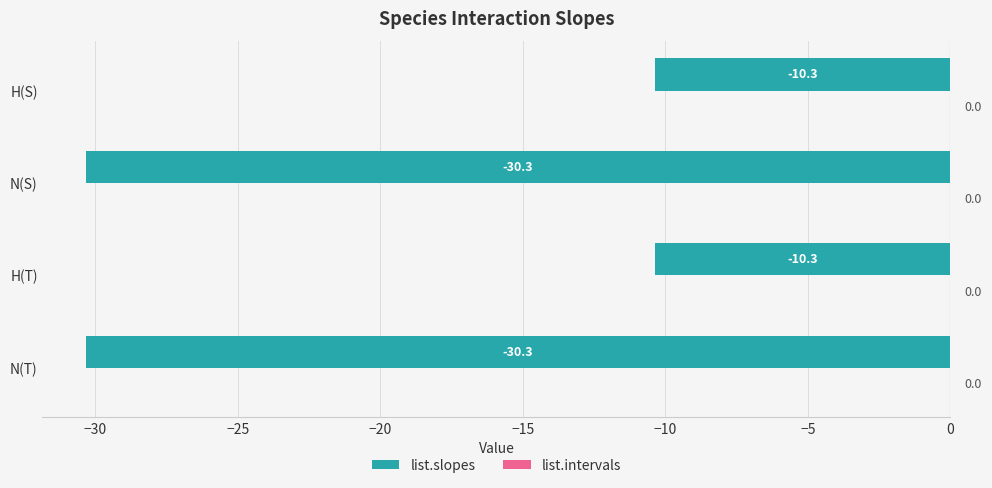

What is the smallest value displayed?

-30.3